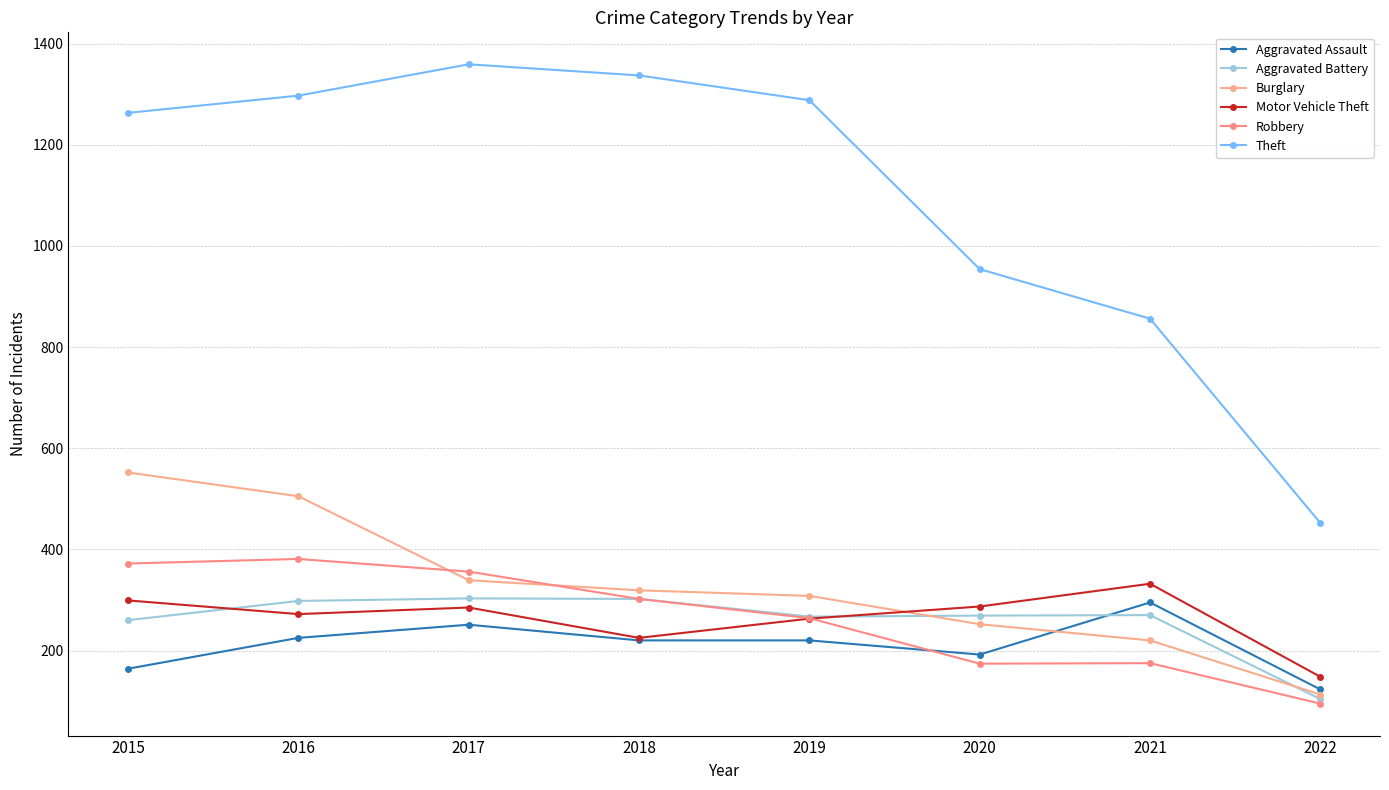

At which label does Robbery first exceed 302?

2015